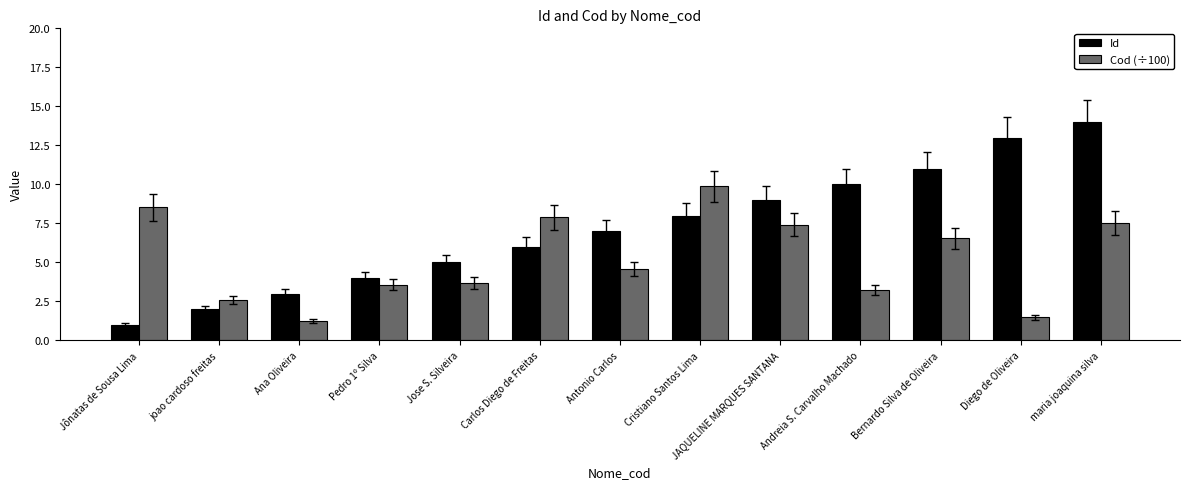

What is the sum of all Id values?

93.0